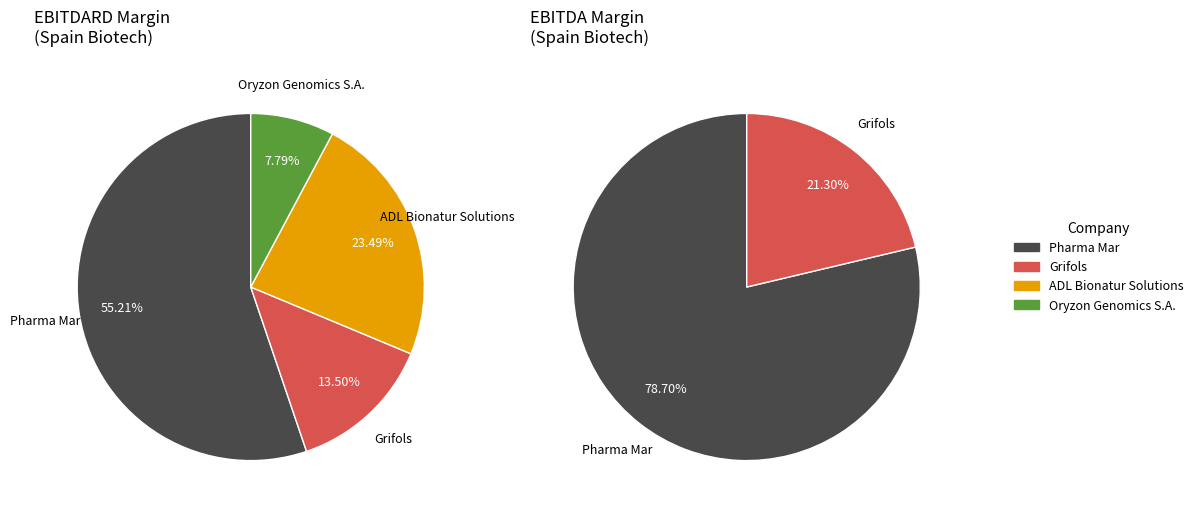

Which slice is the largest?

Pharma Mar, S.A.